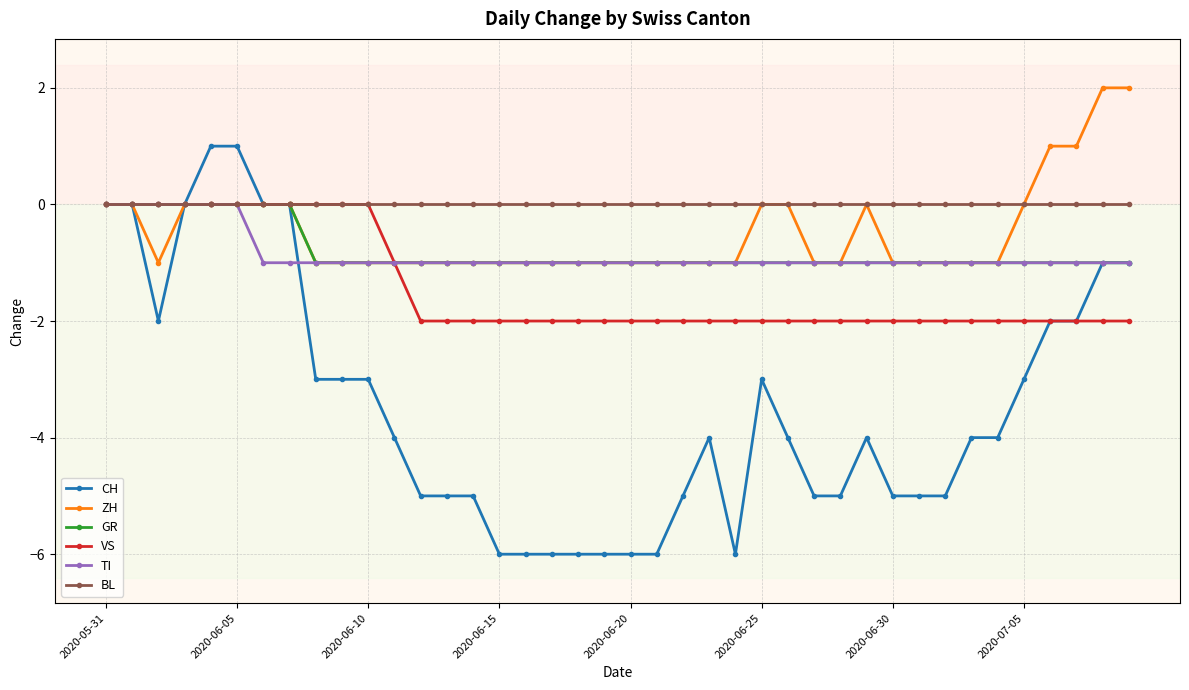

Which series has the widest spread of values?

CH